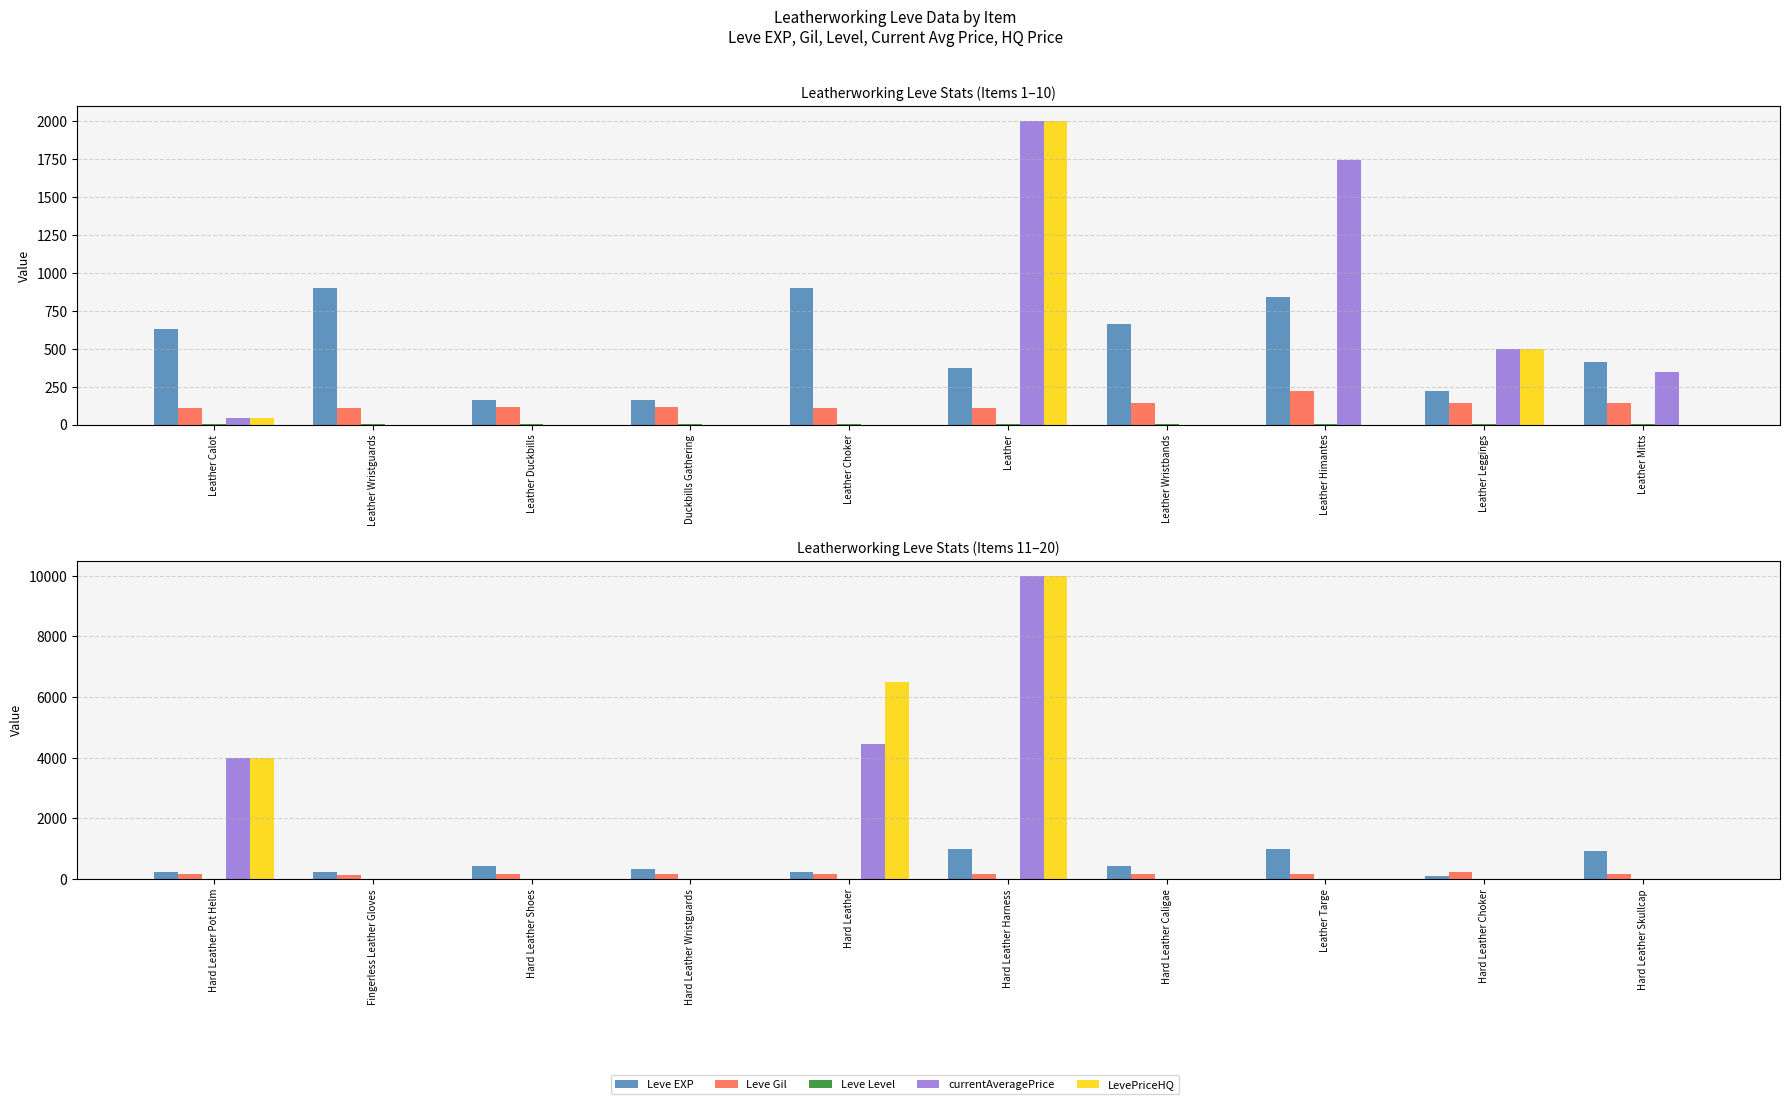

What is the maximum value shown in the chart?

10000